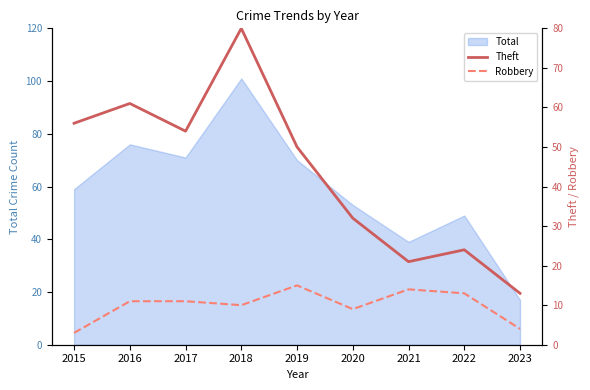

True or false: Theft and Robbery intersect in this chart.

False